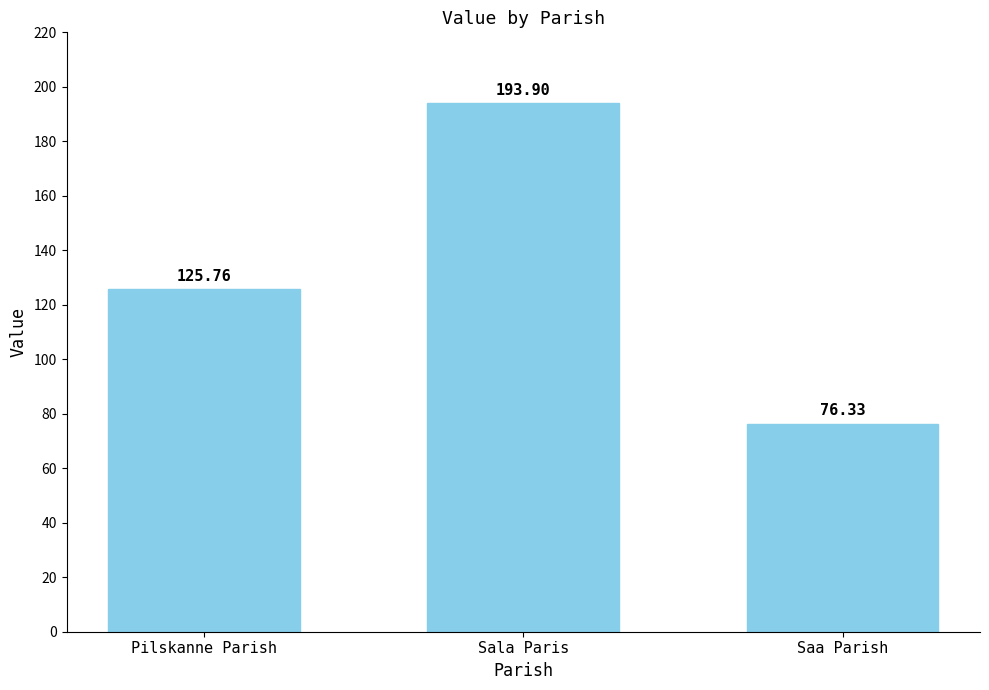

True or false: the data shows 38.7 at Saa Parish.

False